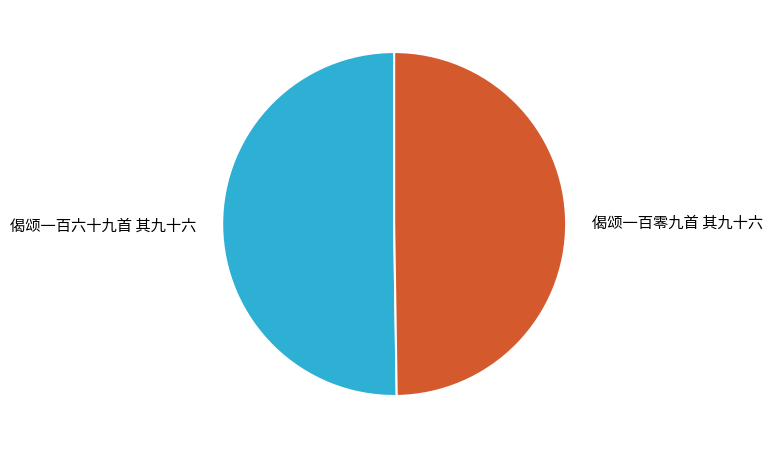

Approximately how many times larger is the value at 偈颂一百六十九首 其九十六 compared to 偈颂一百零九首 其九十六?

1.0